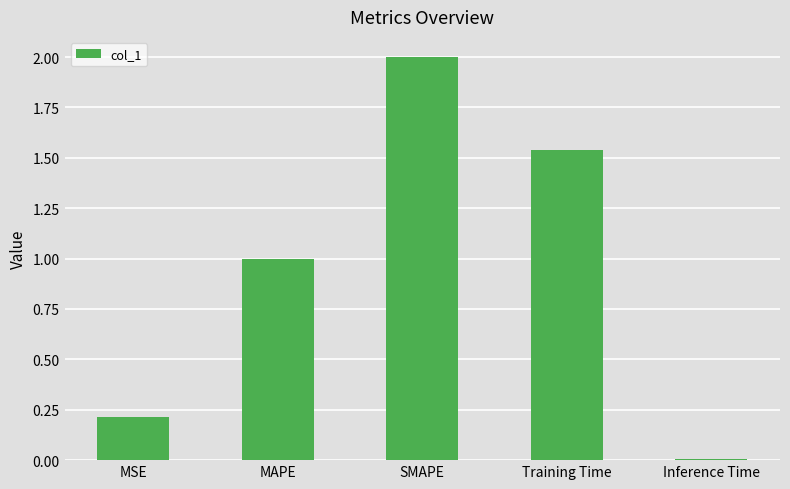

True or false: the data shows 0.2 at MSE.

True